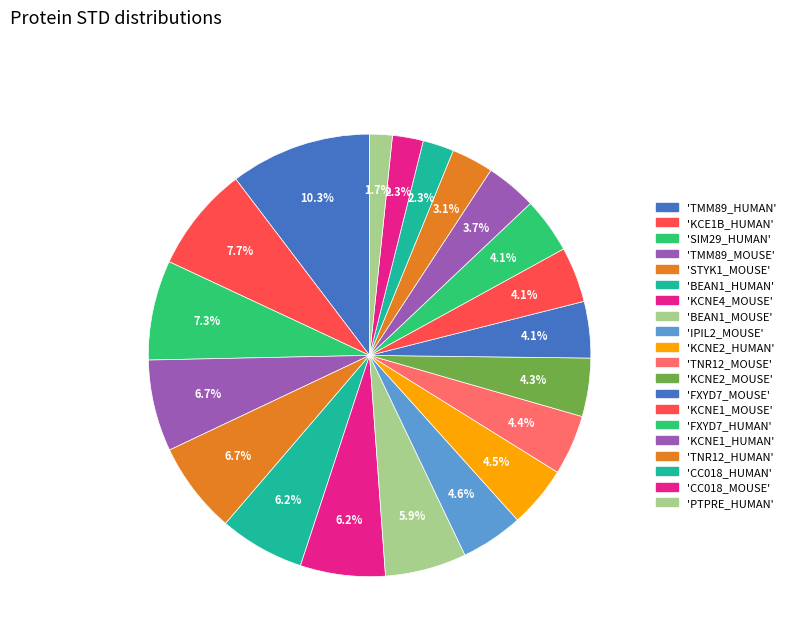

How many segments does this pie chart have?

20